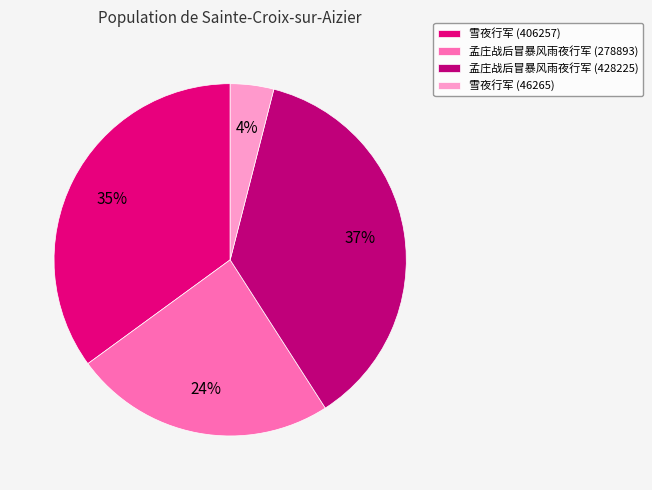

How many segments does this pie chart have?

4